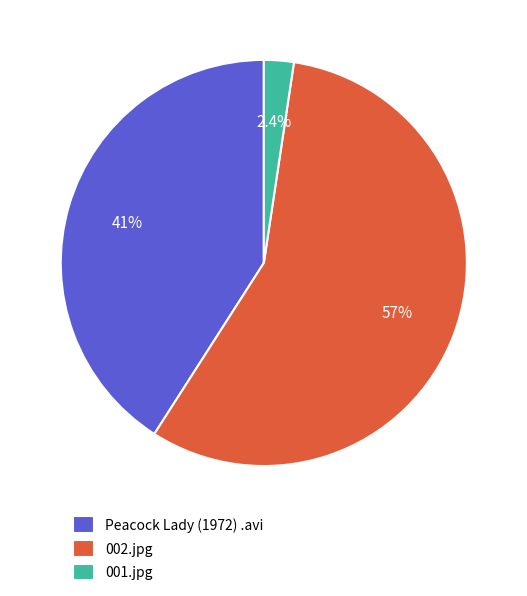

Which category has the smallest portion of the pie?

001.jpg